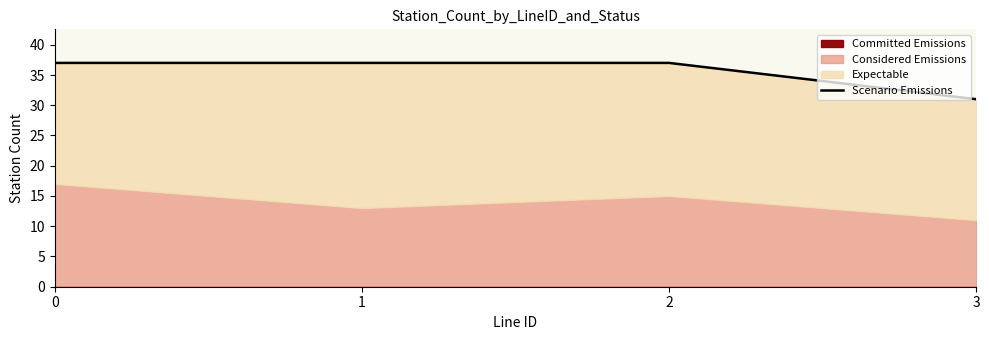

Reading right to left, what are all the values shown in this chart?

31	37	37	37